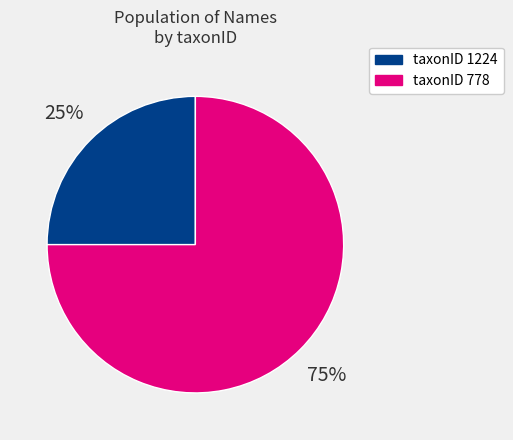

To the nearest percent, what is the difference between the largest and smallest slice percentages?

50%